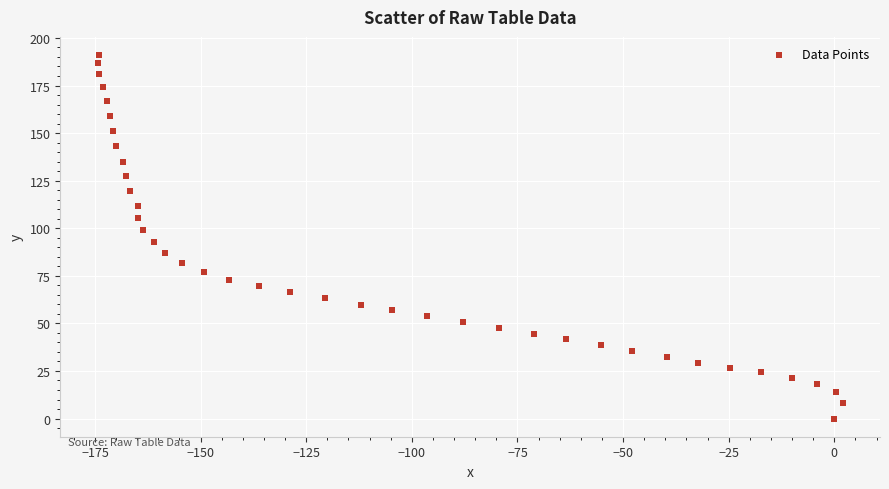

What is the range of Y values (max minus min)?

191.0